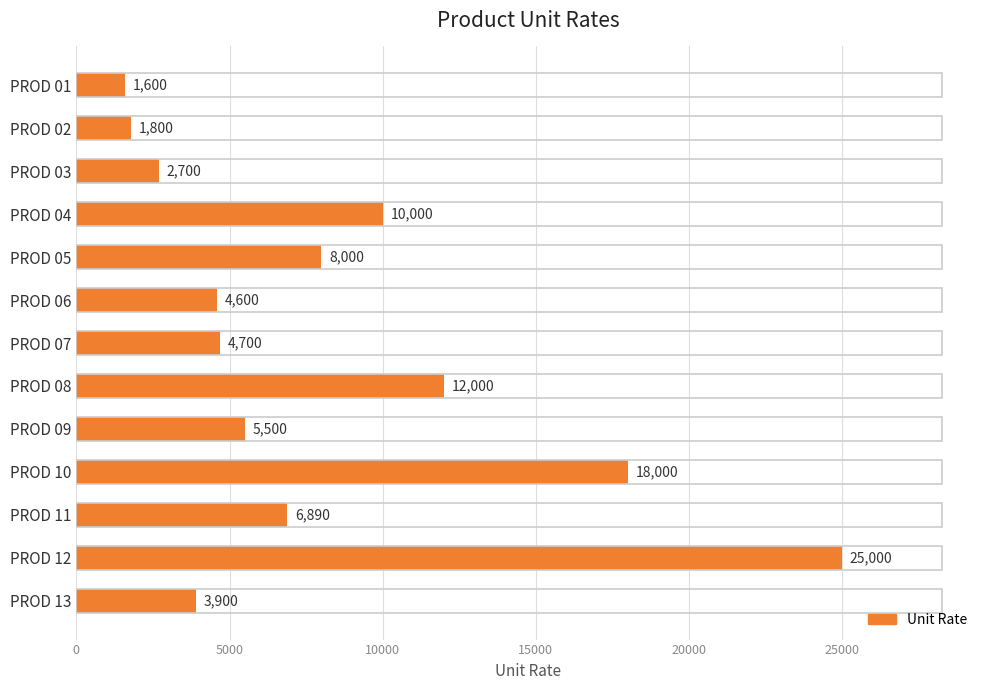

What is the ratio of the value at PROD 04 to the value at PROD 02?

5.6